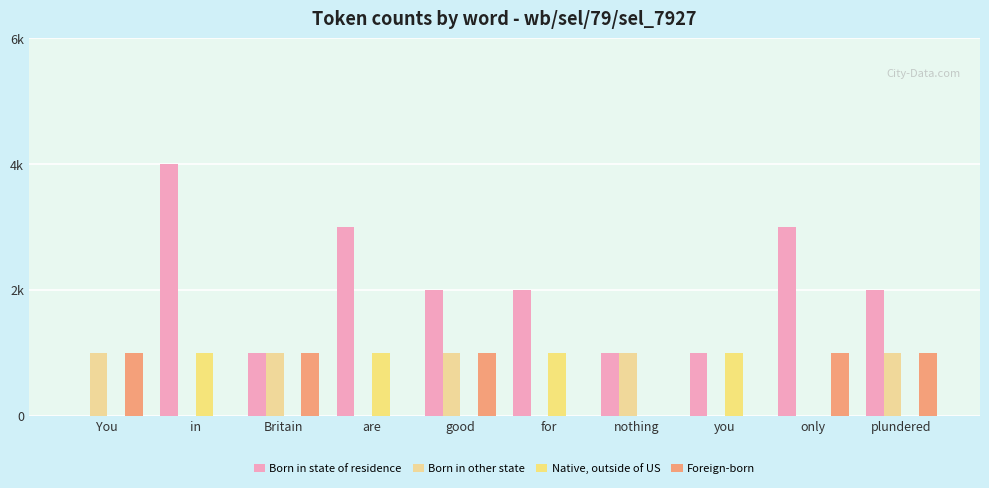

At which label is Native, outside of US closest to 0?

You